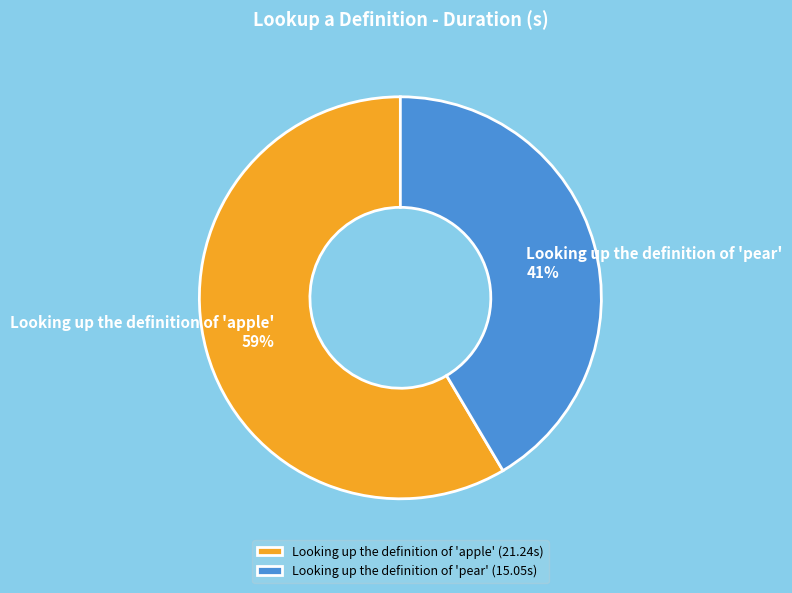

To the nearest percent, what is the combined percentage of Looking up the definition of 'apple' and Looking up the definition of 'pear'?

100%